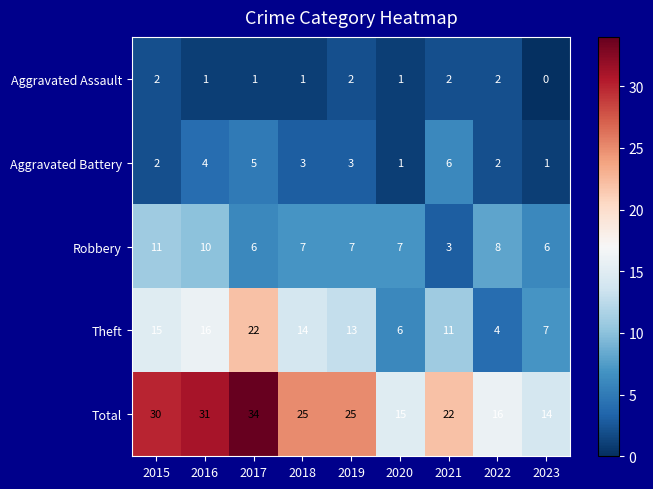

What is the average value of the Aggravated Battery series?

3